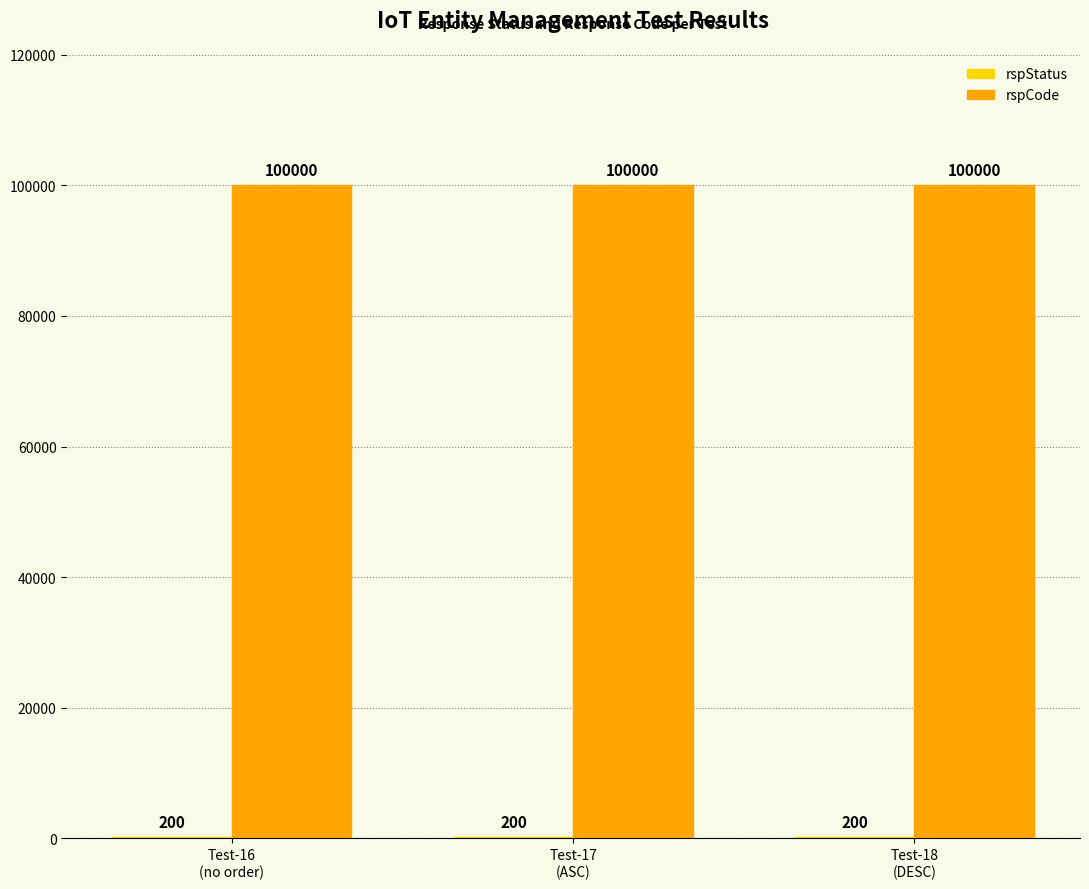

Which series has the largest total across all categories?

rspCode